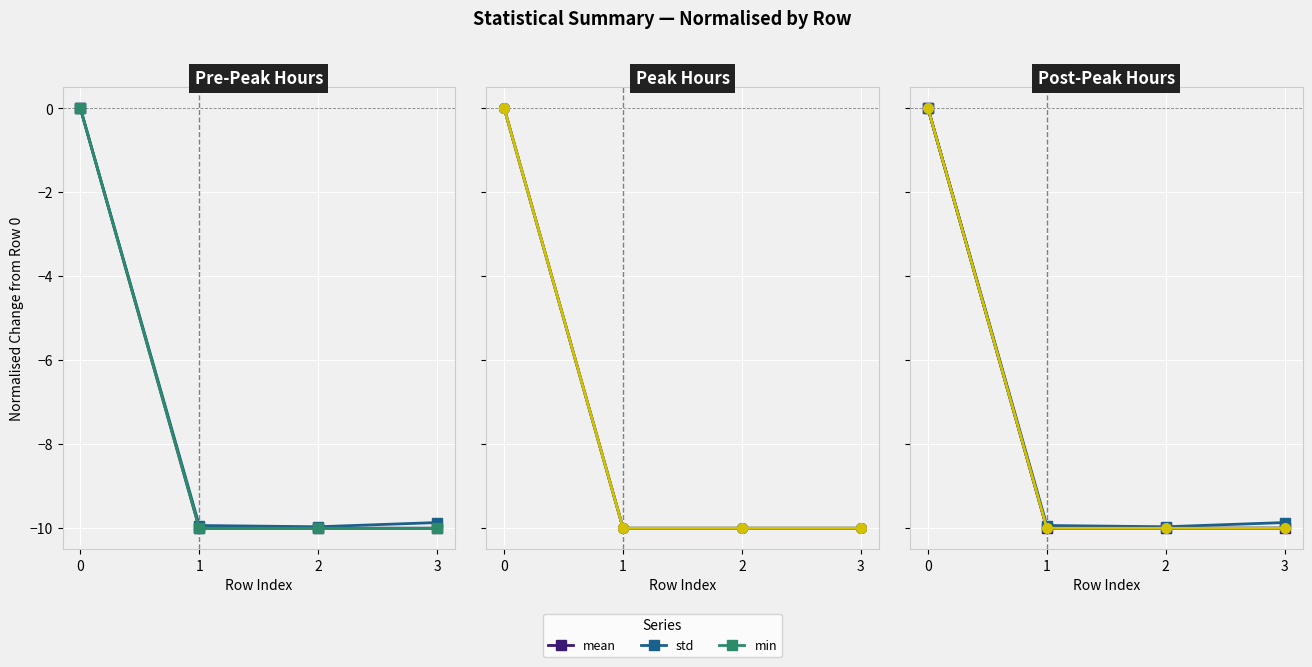

True or false: 50% and 25% cross at least once.

False